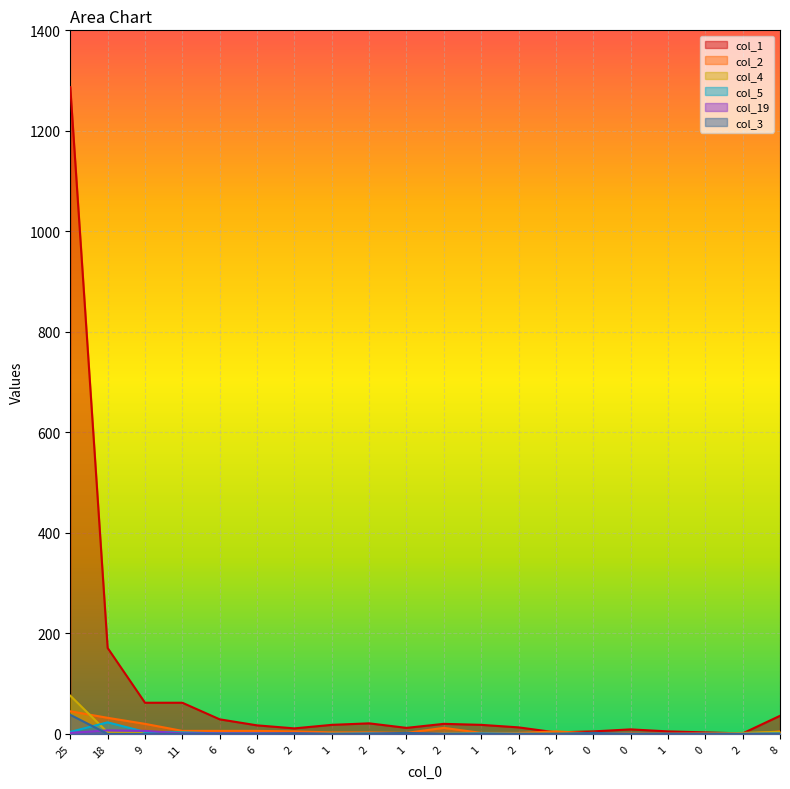

How many intersections are there between col_2 and col_3?

2